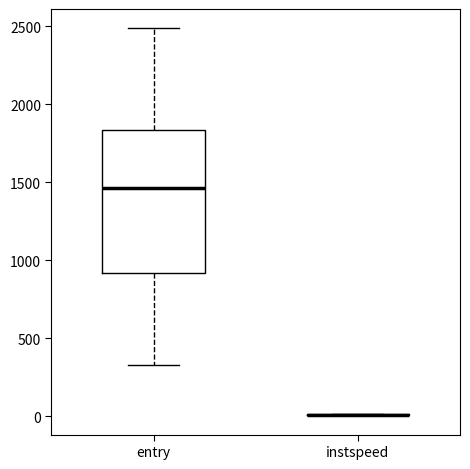

Where does the median line of the box for entry sit on the y-axis? The values are not printed on the chart, so give them approximately, as read against the axis.

1450